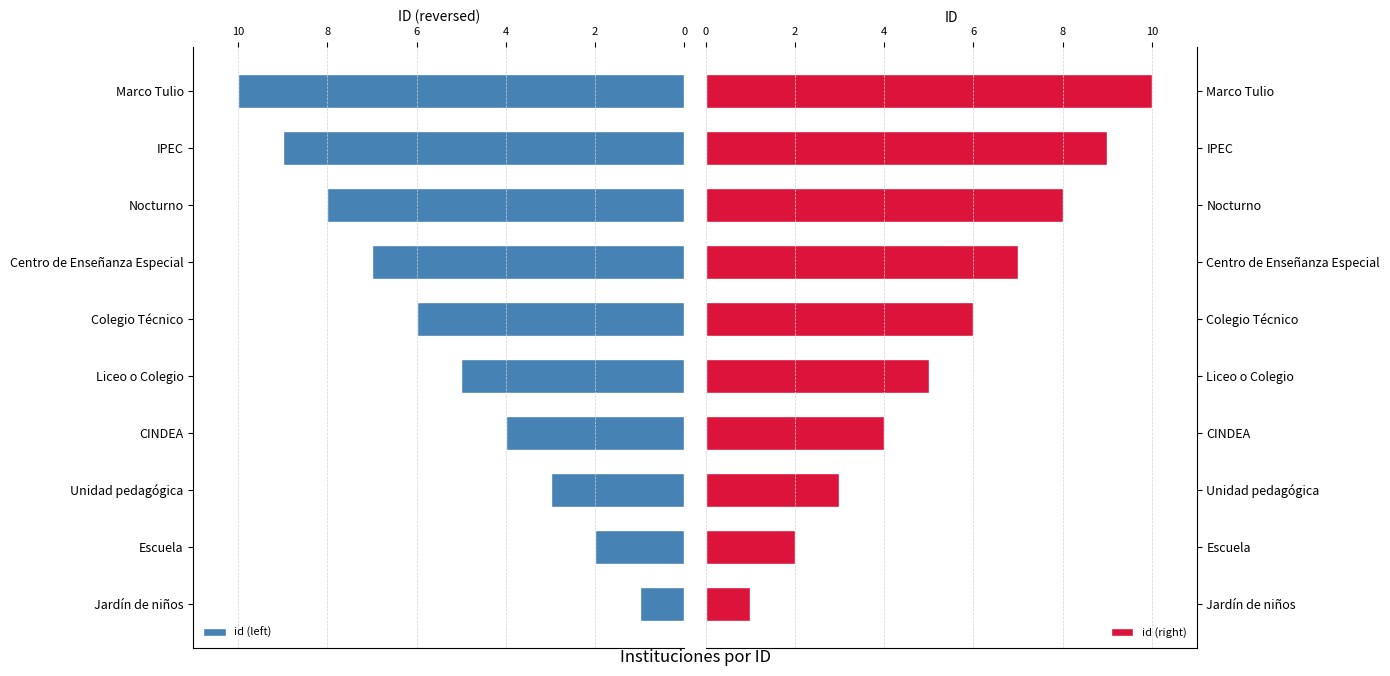

What is the maximum value for id (left)?

10